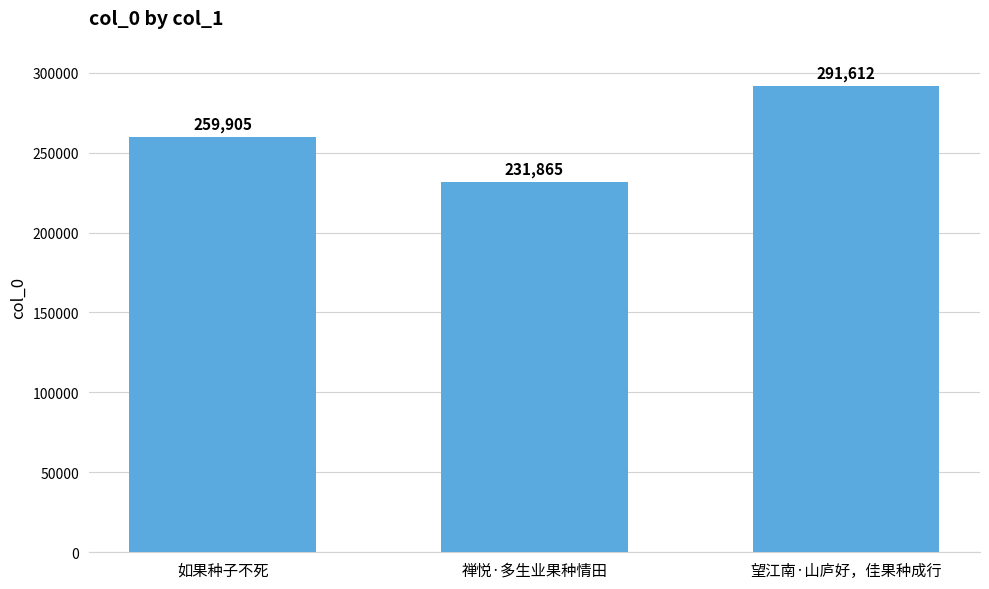

The chart shows a value of 412061 at 望江南·山庐好，佳果种成行. True or false?

False